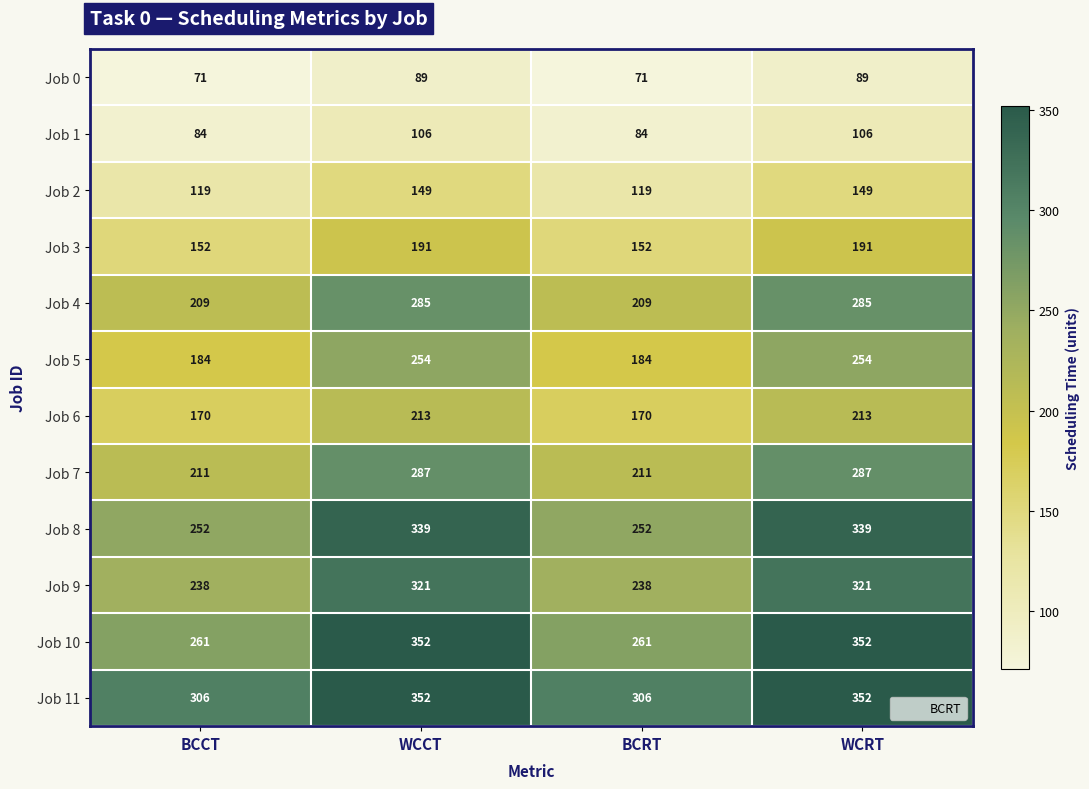

Which series has the widest spread of values?

Job 10